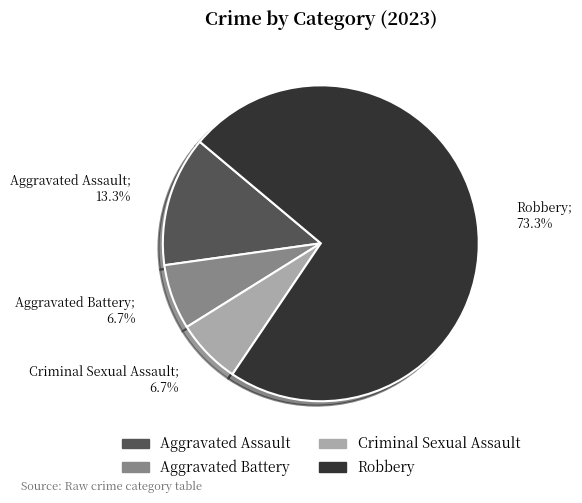

Is the sum of Aggravated Battery and Criminal Sexual Assault greater than half?

No